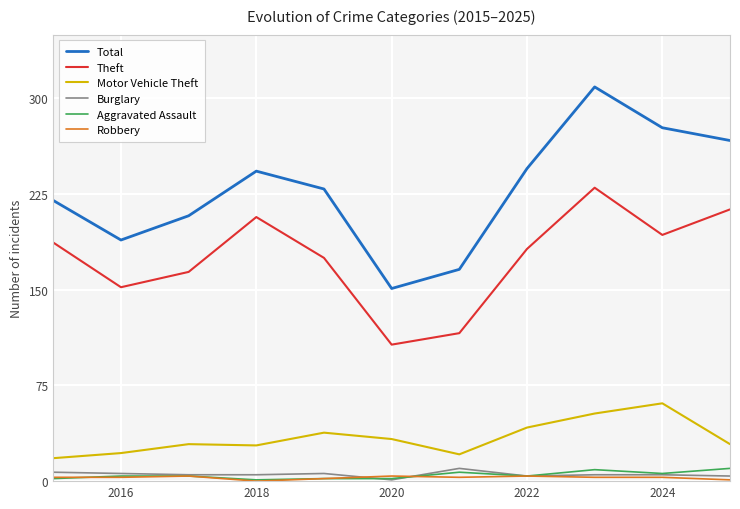

True or false: Theft and Motor Vehicle Theft cross at least once.

False